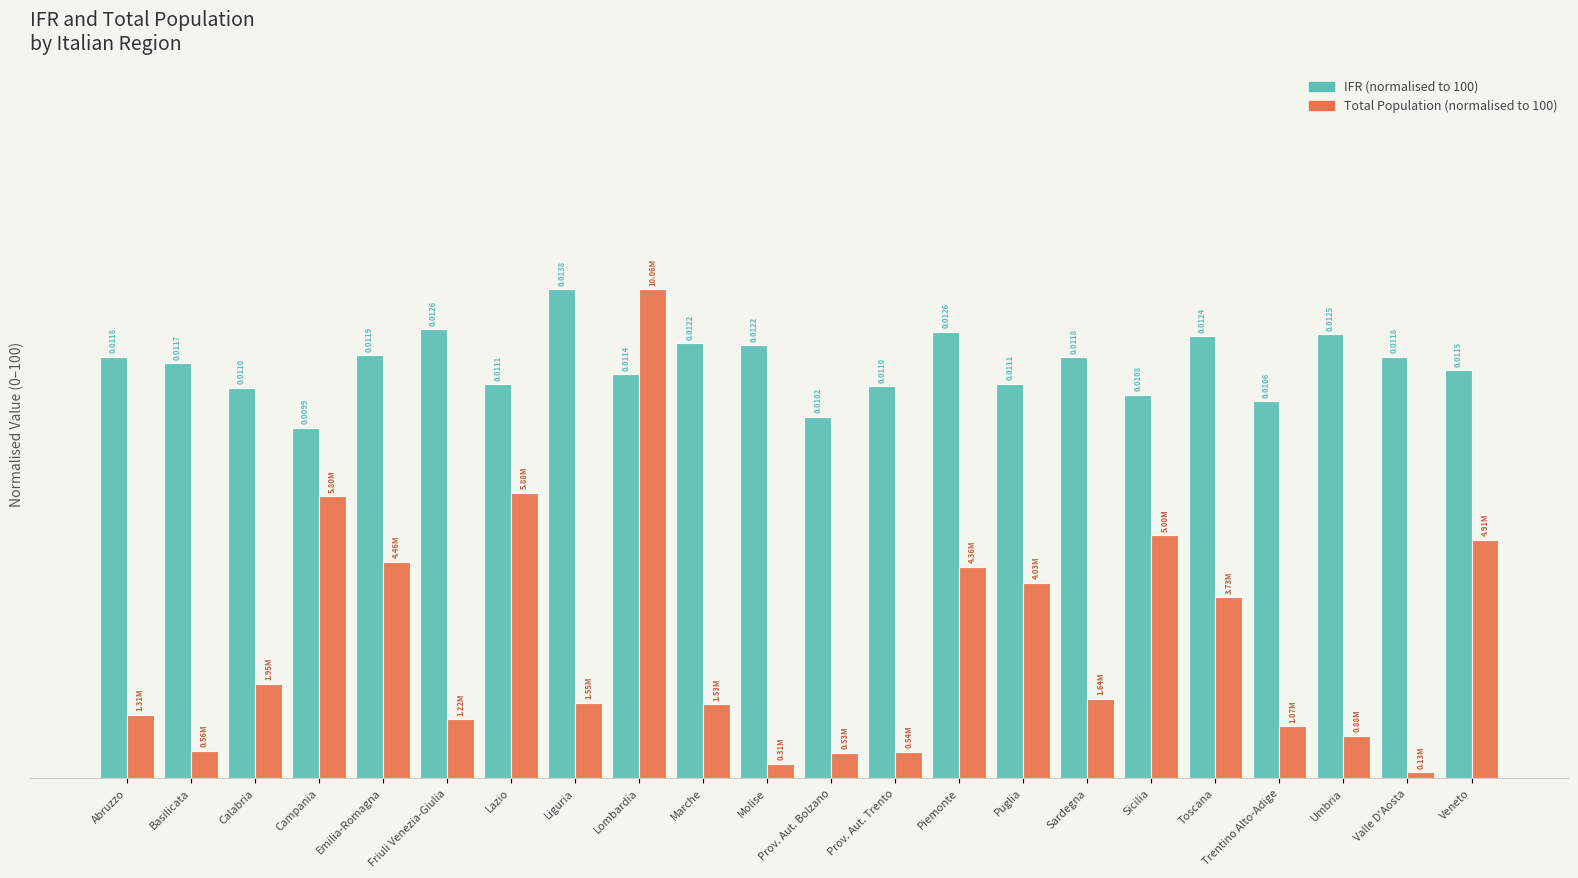

The Total Population (normalised) series shows 9.2 at Marche. True or false?

False